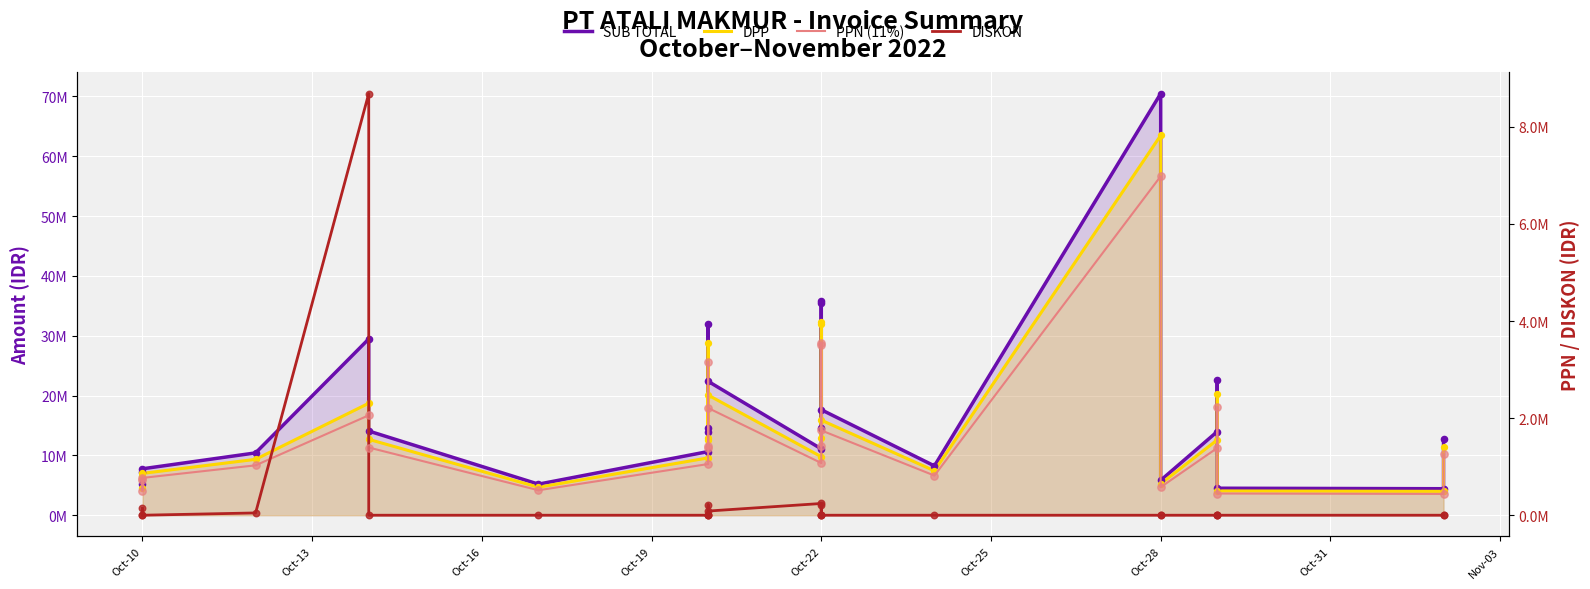

Which series has the widest spread of Y values?

SUB TOTAL